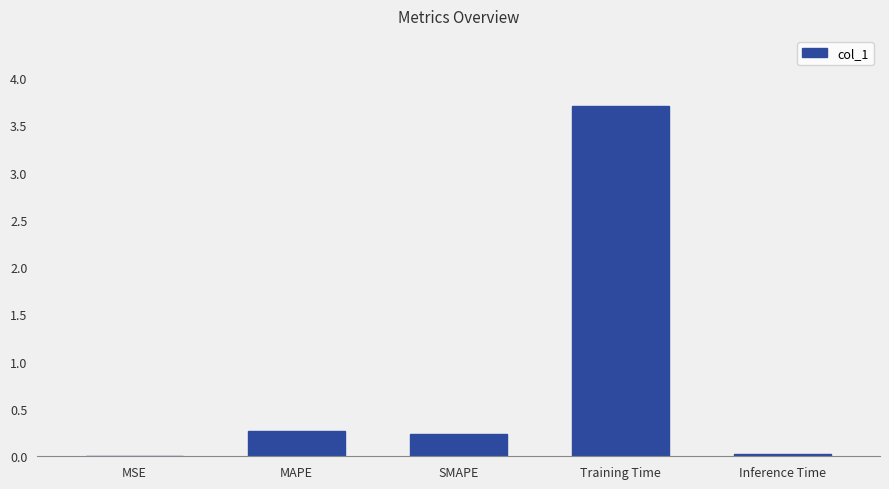

Between MSE and Training Time, which is larger?

Training Time